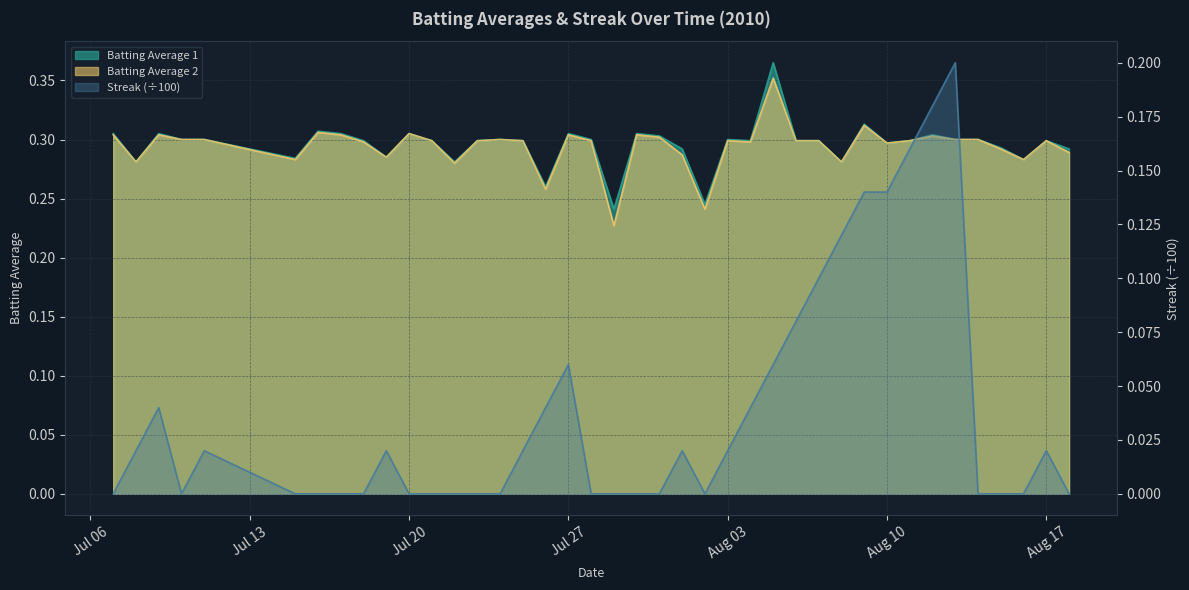

True or false: Batting Average 1 and Batting Average 2 intersect in this chart.

False